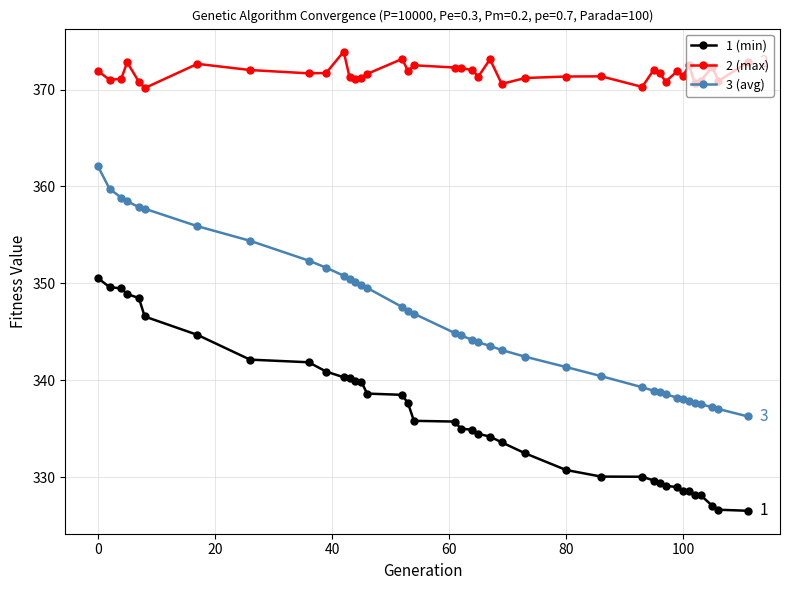

Which series has the widest spread of values?

3 (avg)